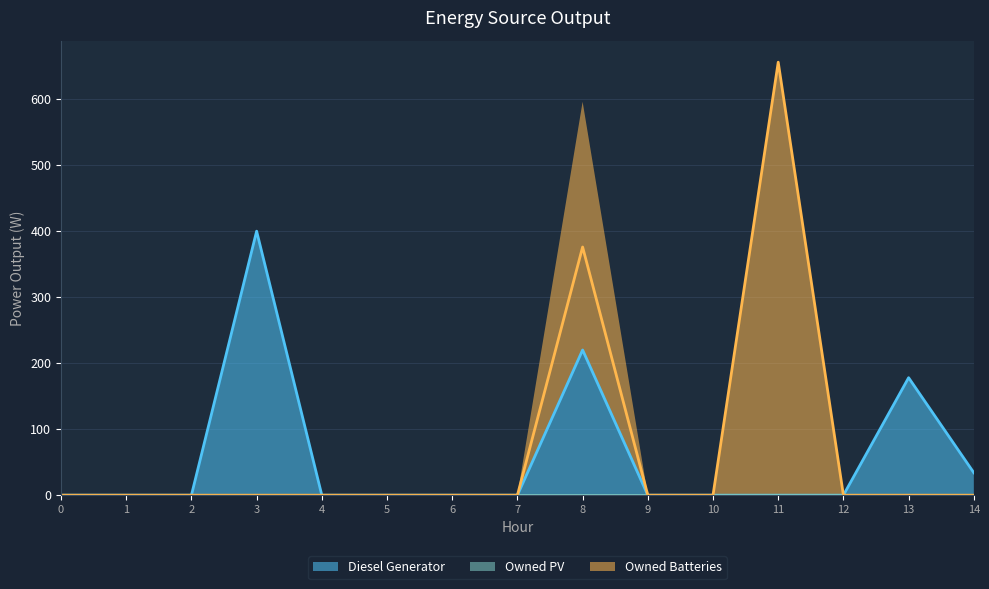

Which label corresponds to the largest value in the chart?

11